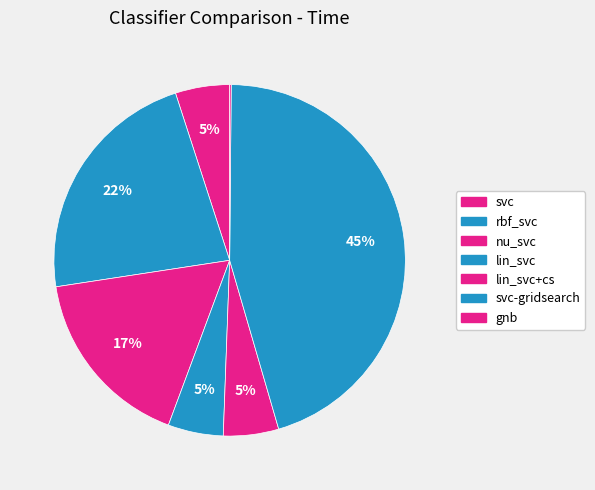

How many segments does this pie chart have?

7